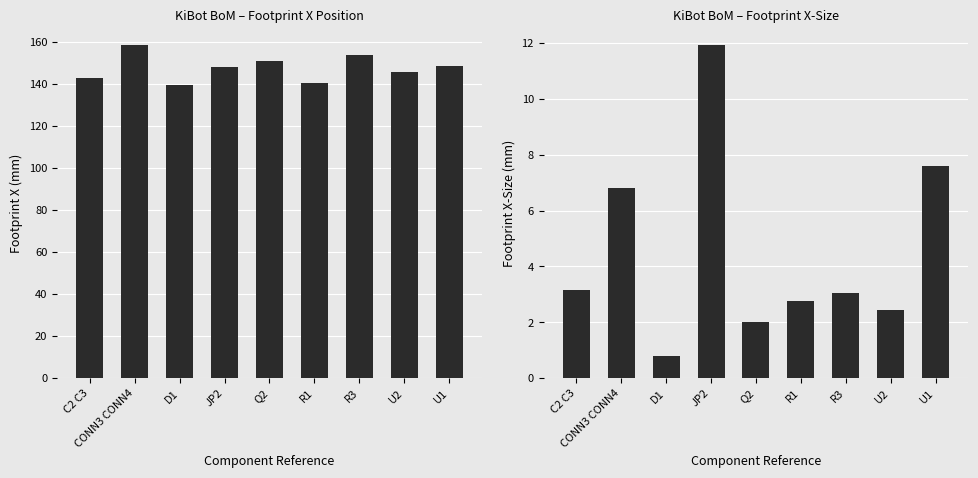

What position from the left is R1?

6